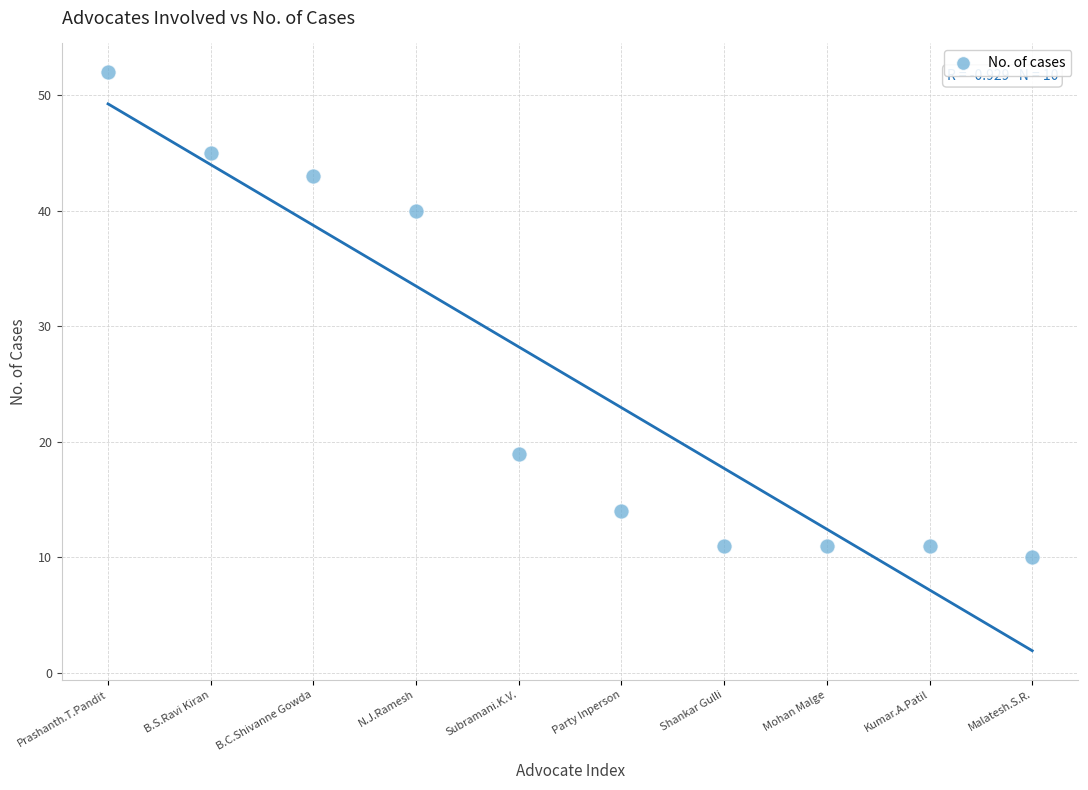

What is the average Y value?

26